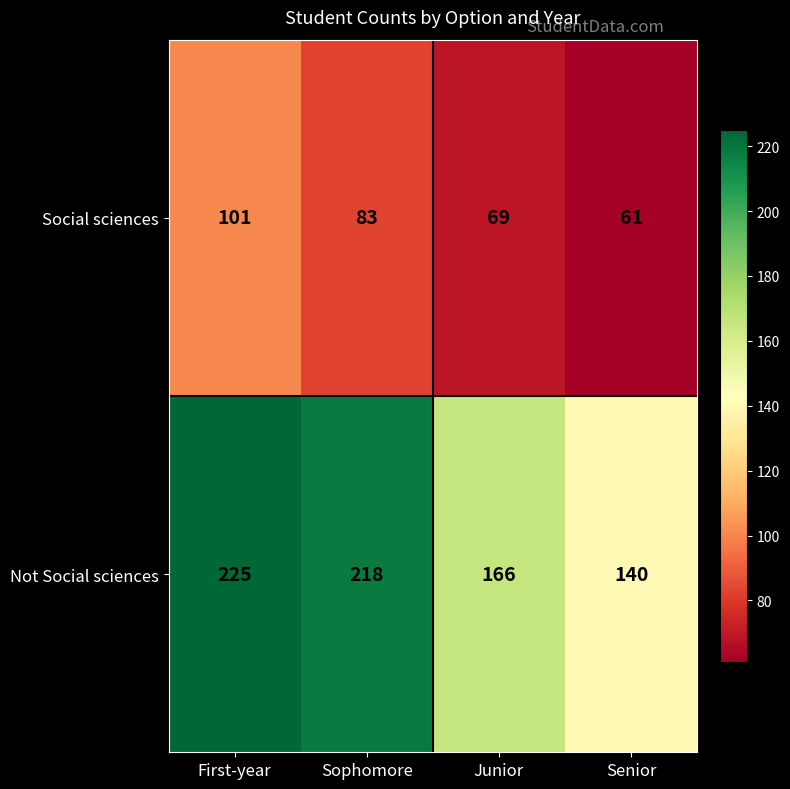

Which series has the largest total across all categories?

Not Social sciences